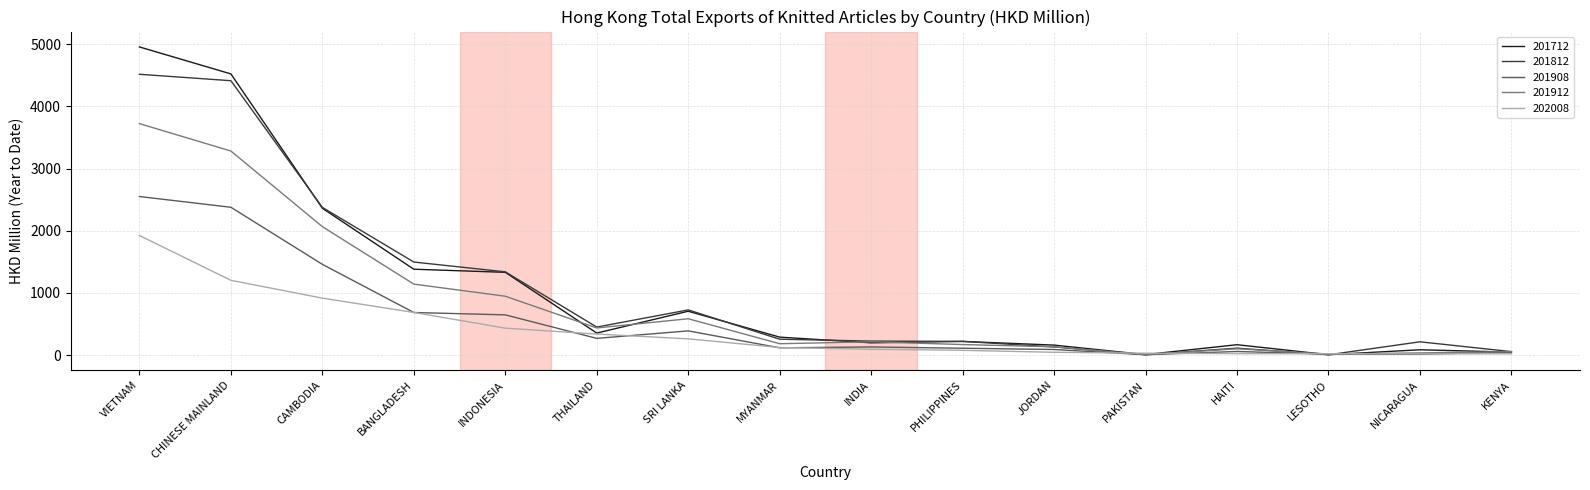

The 201912 series shows 435.2 at THAILAND. True or false?

True